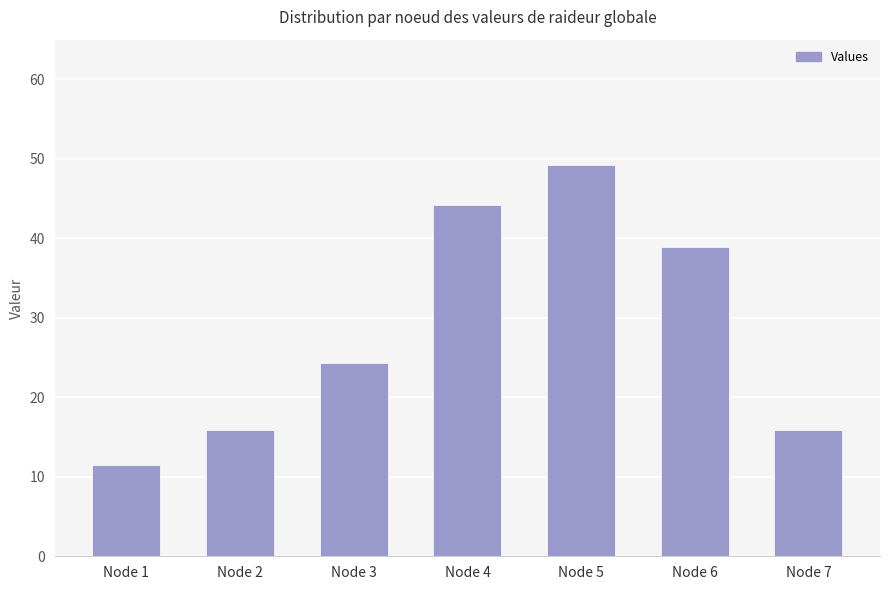

What is the value of the 5th bar from the left?

49.2